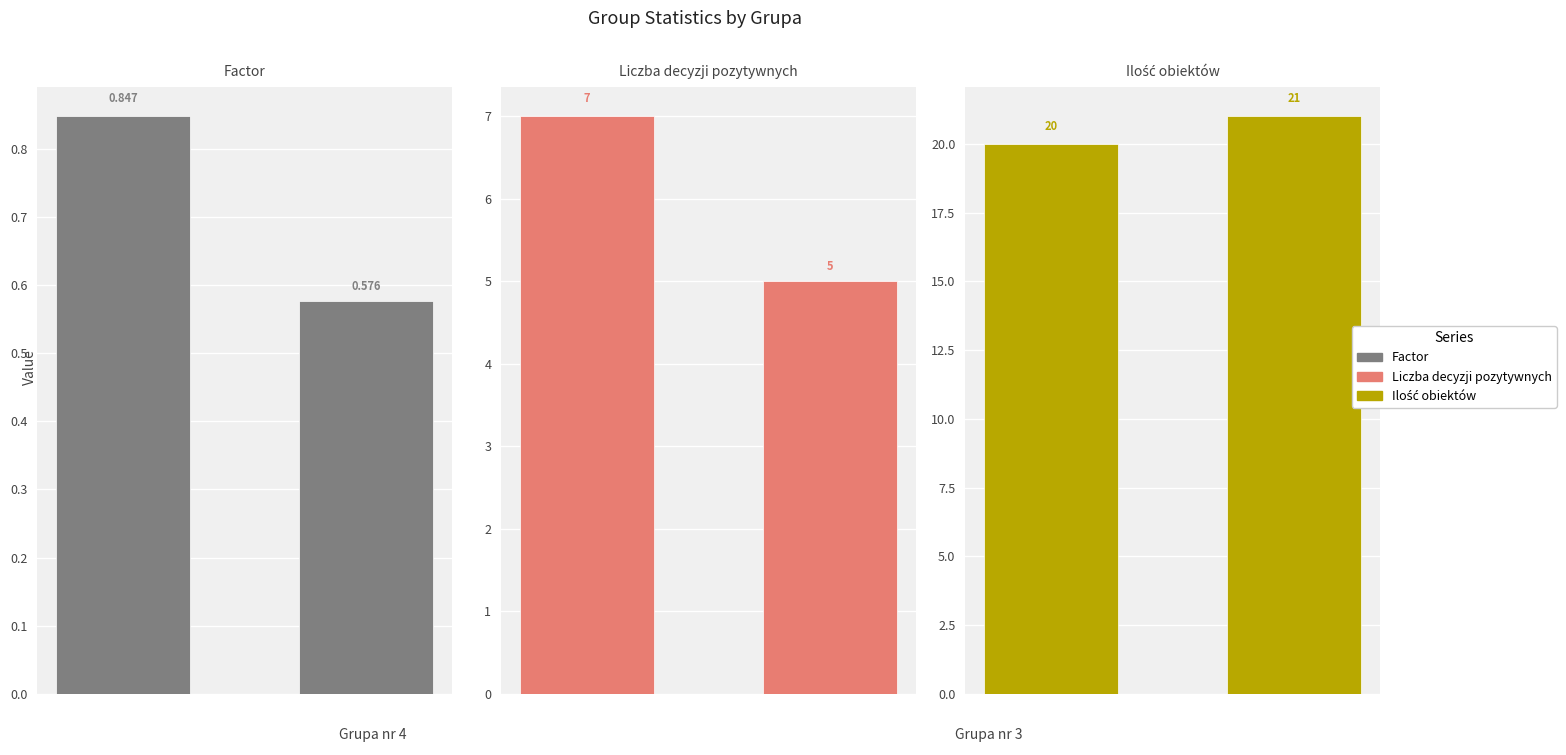

The value of Liczba decyzji pozytywnych at 0.00 is 10.1. True or false?

False